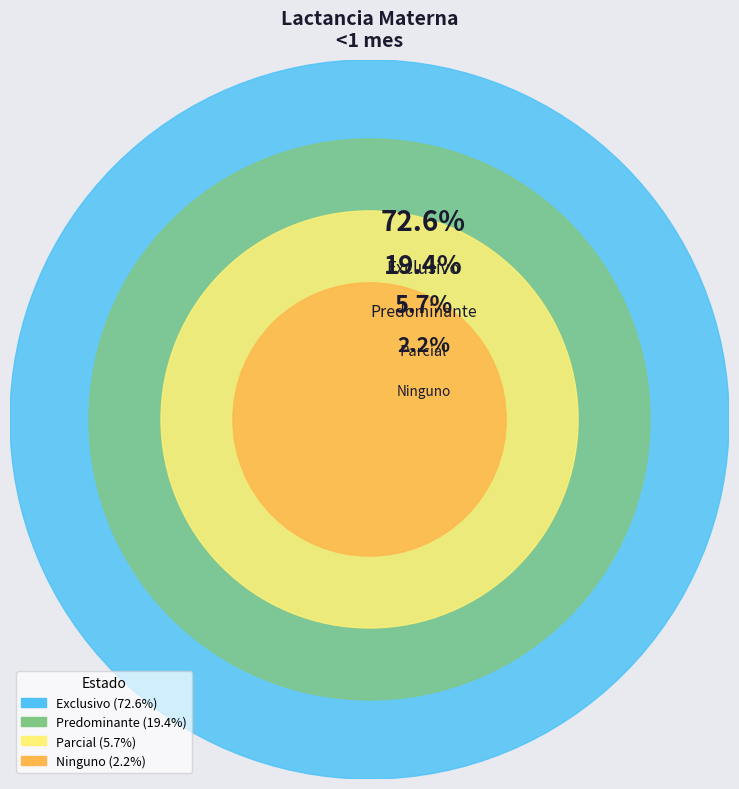

To the nearest percent, what is the average slice percentage?

25%